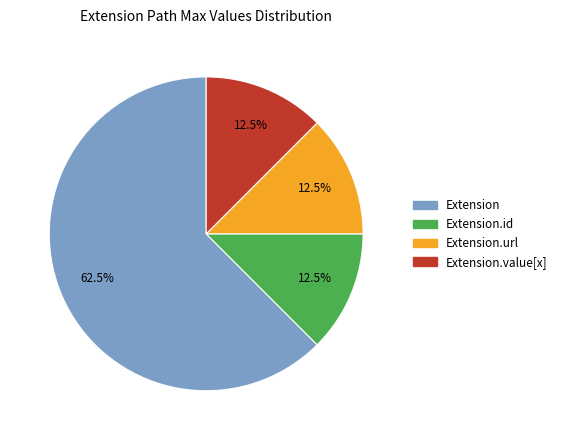

Is there any slice that represents more than half of the pie?

Yes